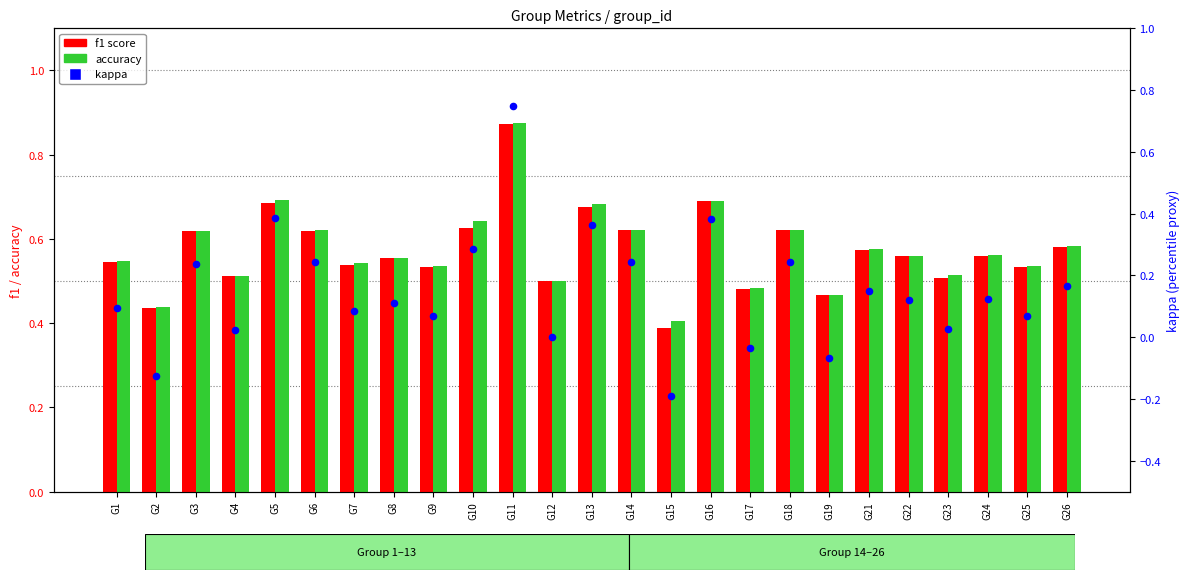

Which series has the widest spread of Y values?

kappa